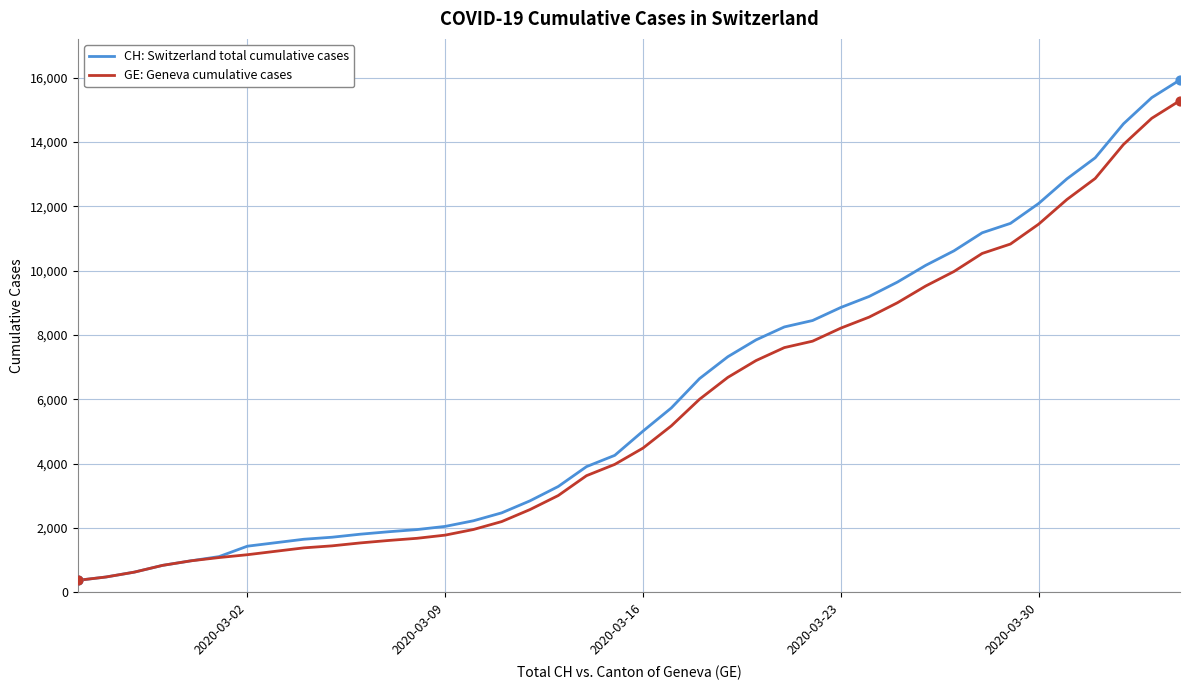

What is the maximum value shown in the chart?

15926